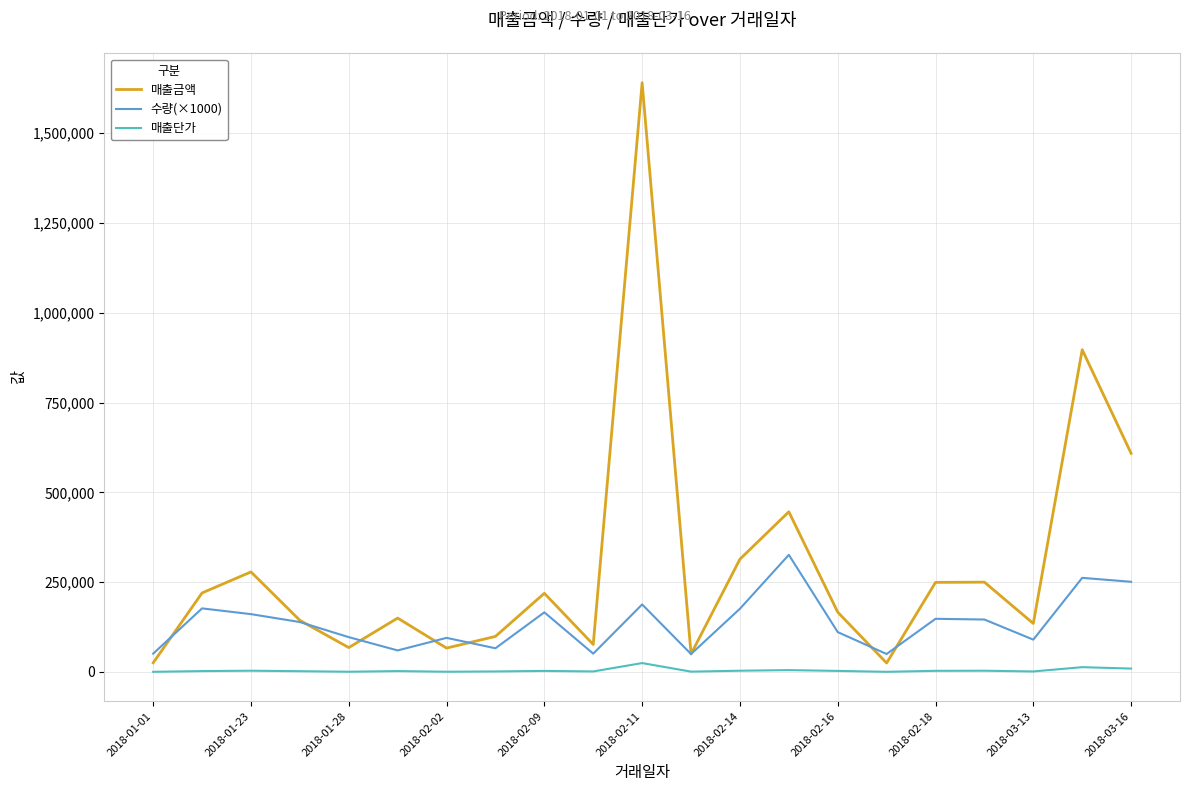

Which series has the largest range (max minus min)?

매출금액